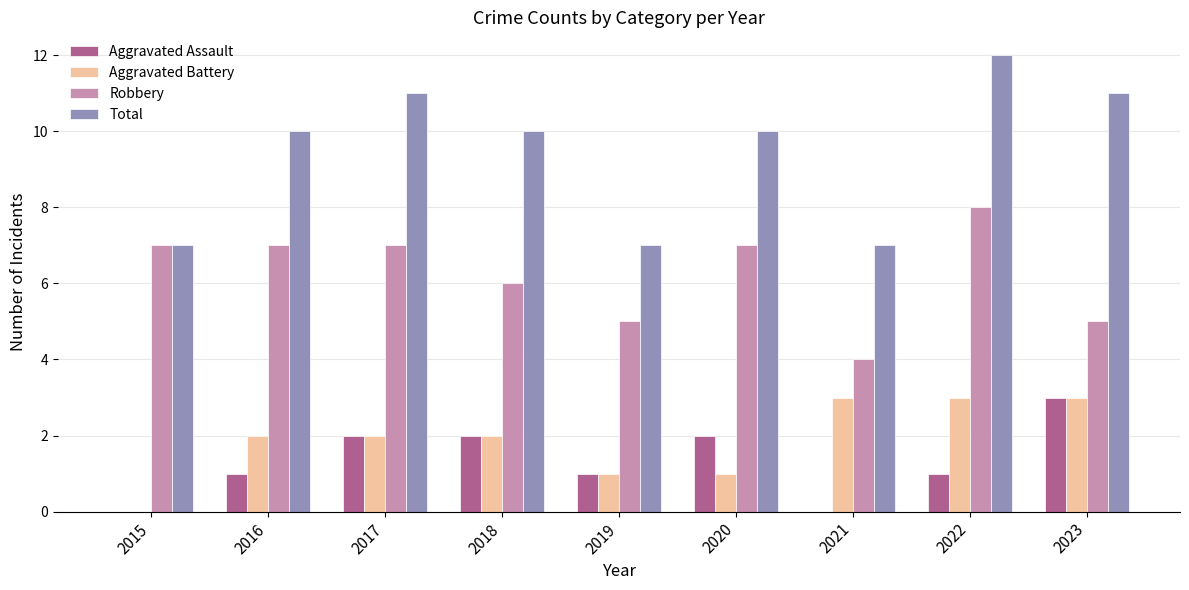

Reading right to left, transcribe all the data shown in this chart.

Aggravated Assault: 3	1	0	2	1	2	2	1	0
Aggravated Battery: 3	3	3	1	1	2	2	2	0
Robbery: 5	8	4	7	5	6	7	7	7
Total: 11	12	7	10	7	10	11	10	7